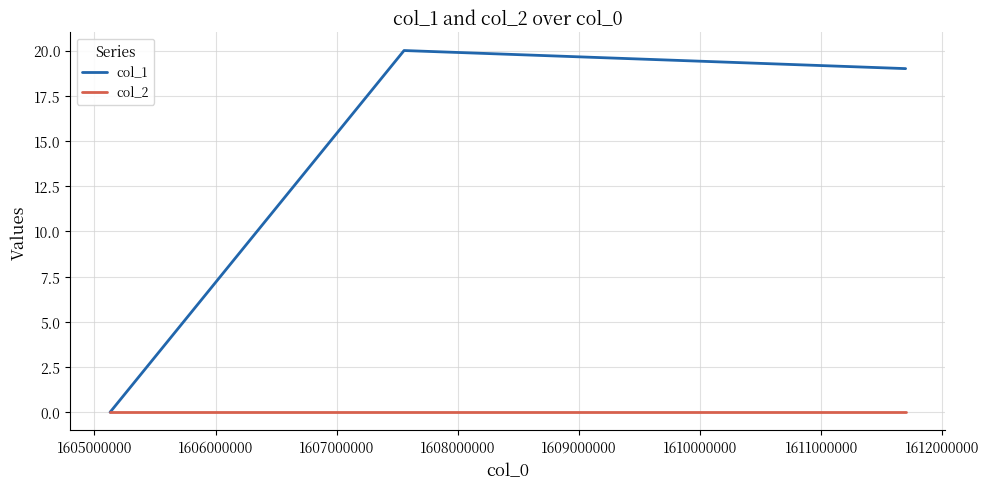

Which series has the largest total across all categories?

col_1